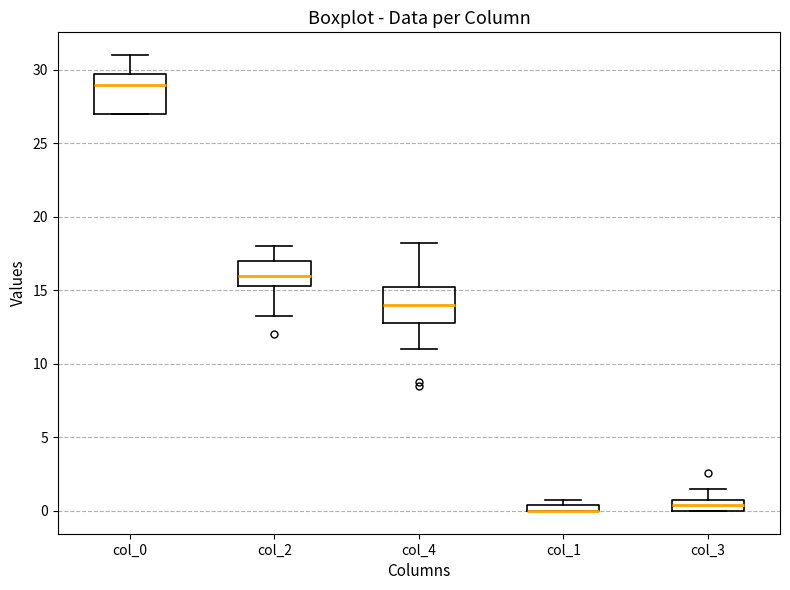

Where does the upper whisker of the box for col_3 end on the y-axis? The values are not printed on the chart, so give them approximately, as read against the axis.

1.5